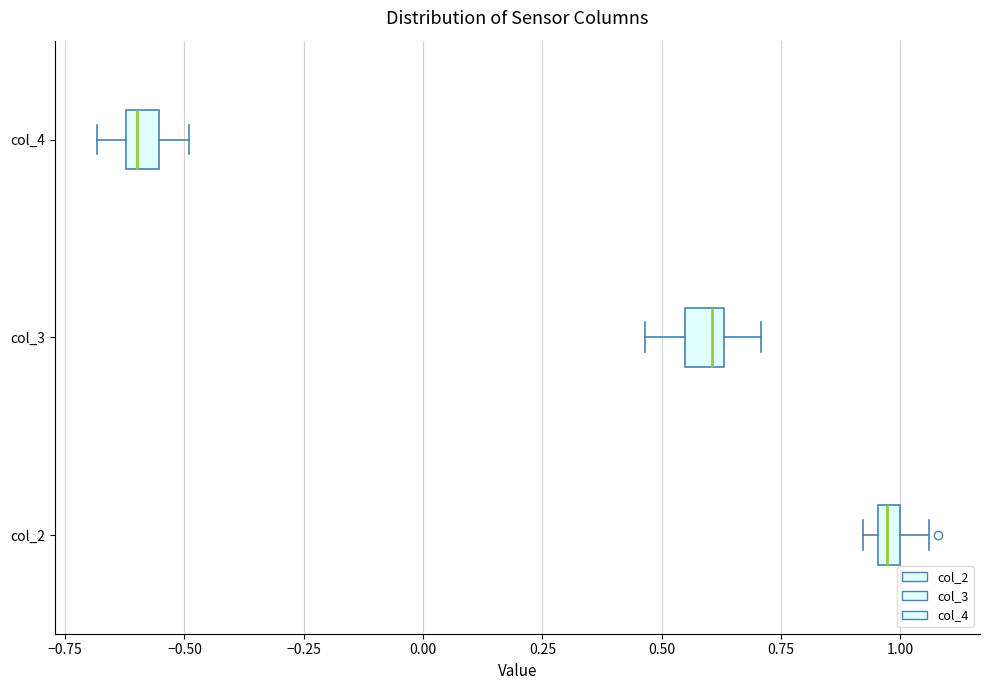

Where does the right whisker of the box for col_2 end on the x-axis? The values are not printed on the chart, so give them approximately, as read against the axis.

1.05